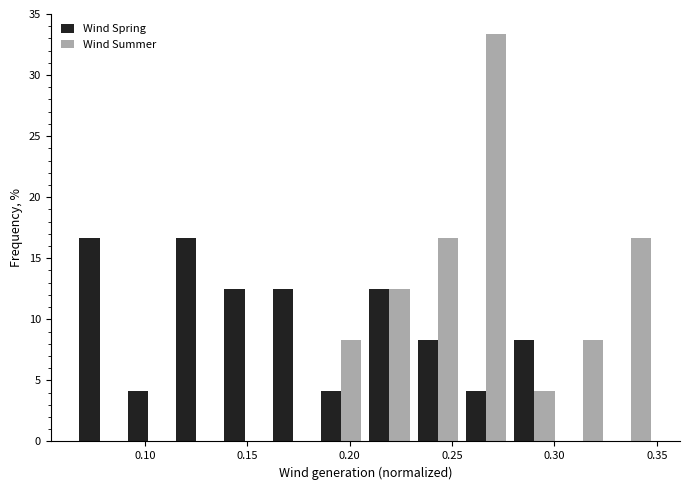

Reading left to right, list every range on the x-axis with the height of the bar of each series over it. Neither the bar edges nor the heights are printed on the chart, so give them approximately, as read against the axes.

0.065 to 0.090: Wind Spring=16.5	Wind Summer=0
0.090 to 0.115: Wind Spring=4.0	Wind Summer=0
0.115 to 0.135: Wind Spring=16.5	Wind Summer=0
0.135 to 0.160: Wind Spring=12.5	Wind Summer=0
0.160 to 0.185: Wind Spring=12.5	Wind Summer=0
0.185 to 0.210: Wind Spring=4.0	Wind Summer=8.5
0.210 to 0.230: Wind Spring=12.5	Wind Summer=12.5
0.230 to 0.255: Wind Spring=8.5	Wind Summer=16.5
0.255 to 0.280: Wind Spring=4.0	Wind Summer=33.5
0.280 to 0.300: Wind Spring=8.5	Wind Summer=4.0
0.300 to 0.325: Wind Spring=0	Wind Summer=8.5
0.325 to 0.350: Wind Spring=0	Wind Summer=16.5